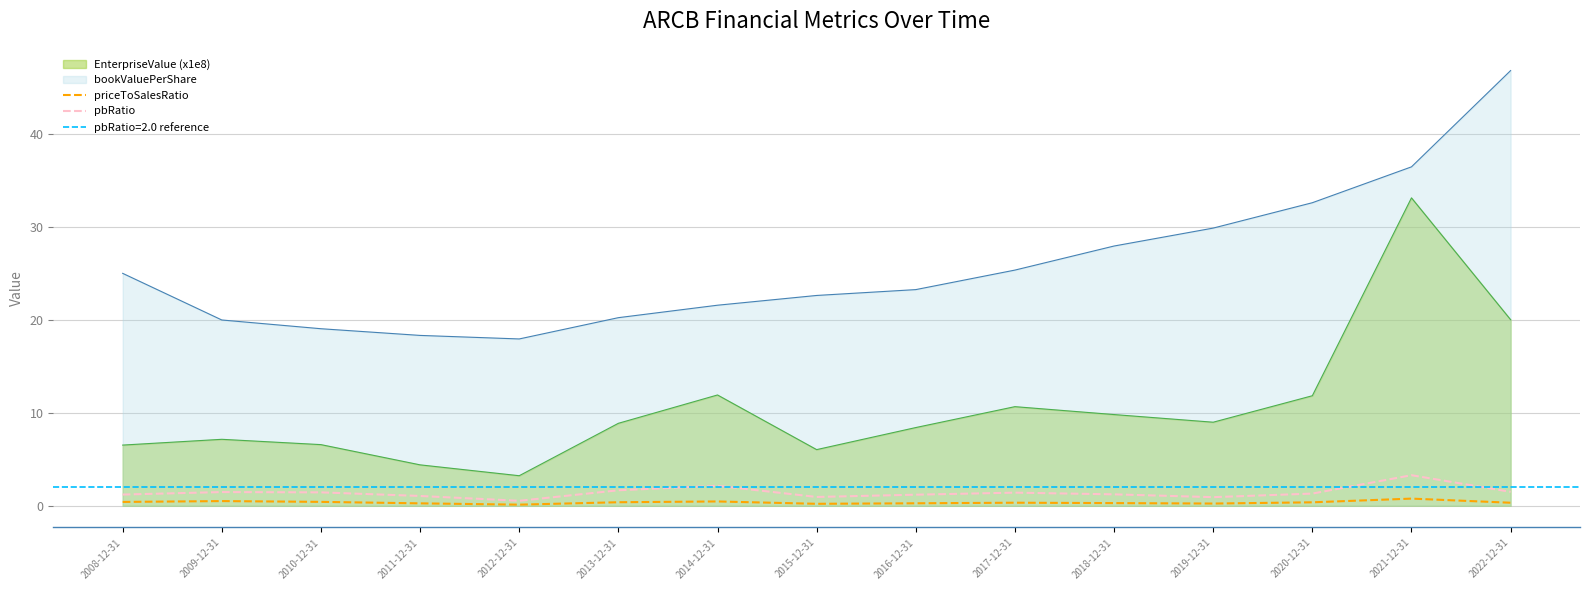

Does the chart have visible grid lines?

Yes